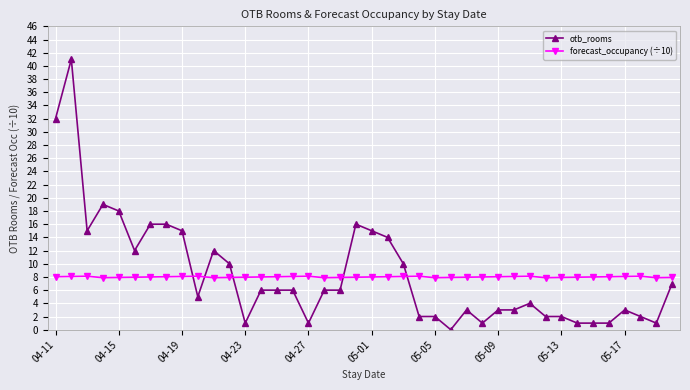

How many distinct data groups are displayed?

2